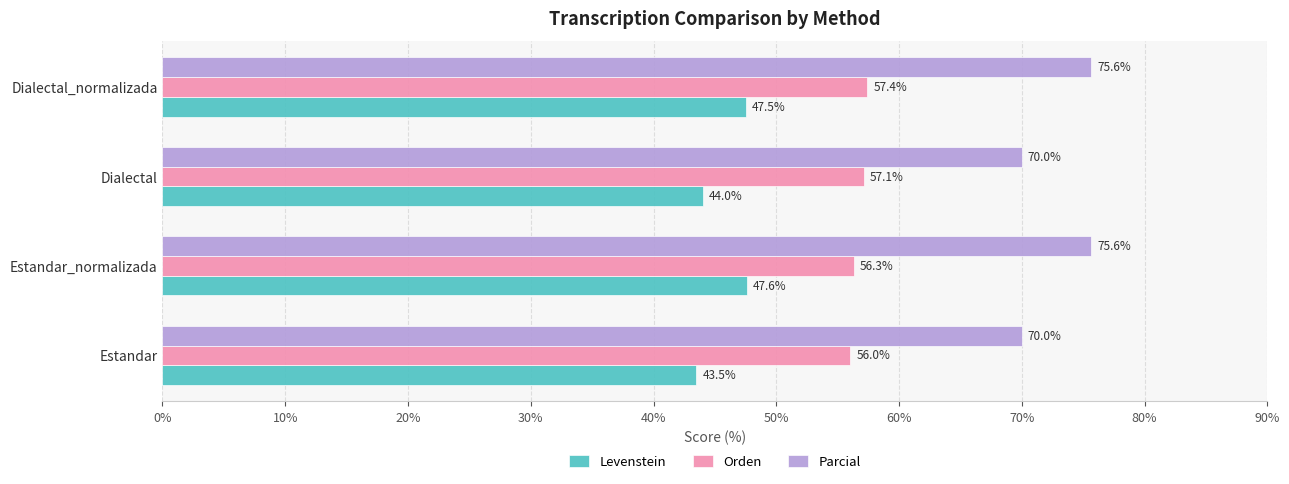

What is the difference between the second highest and minimum values in the Parcial series?

5.6